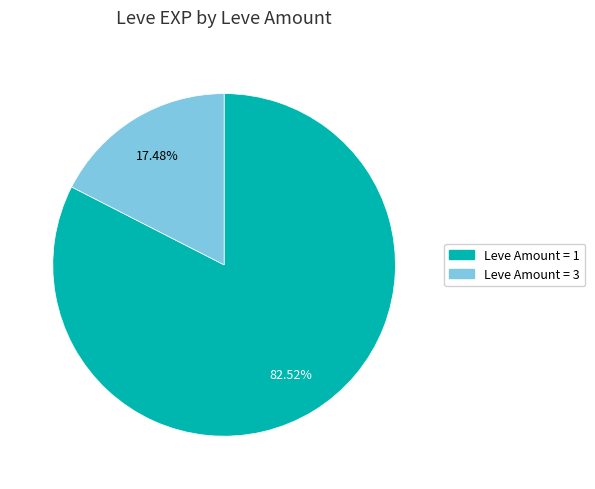

To the nearest percent, what is the difference between the largest and smallest slice percentages?

65%